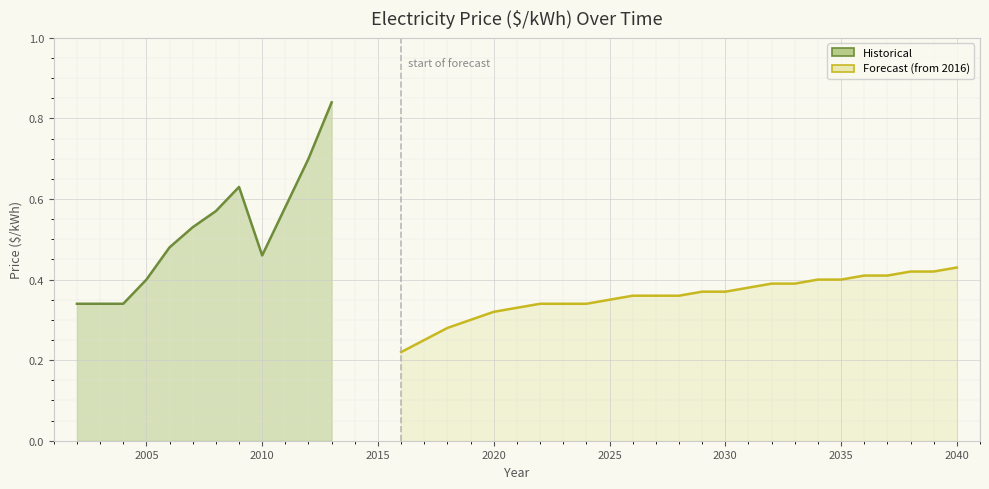

What value does the data have at 2025?

0.3